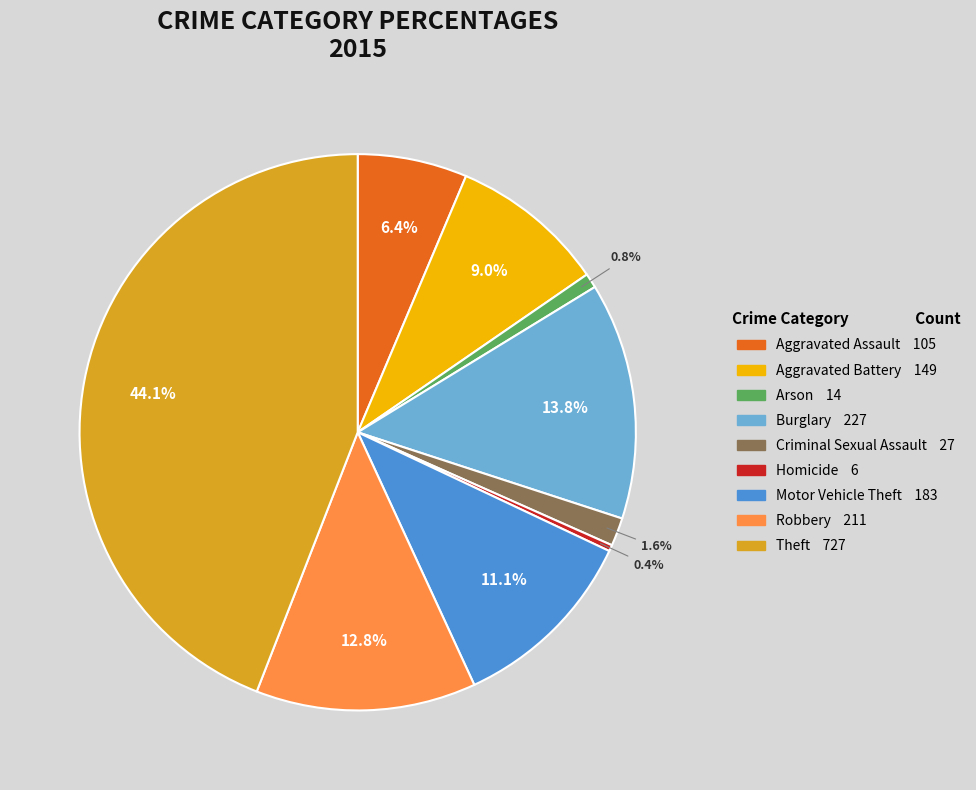

True or false: Criminal Sexual Assault accounts for 2% of the total.

True